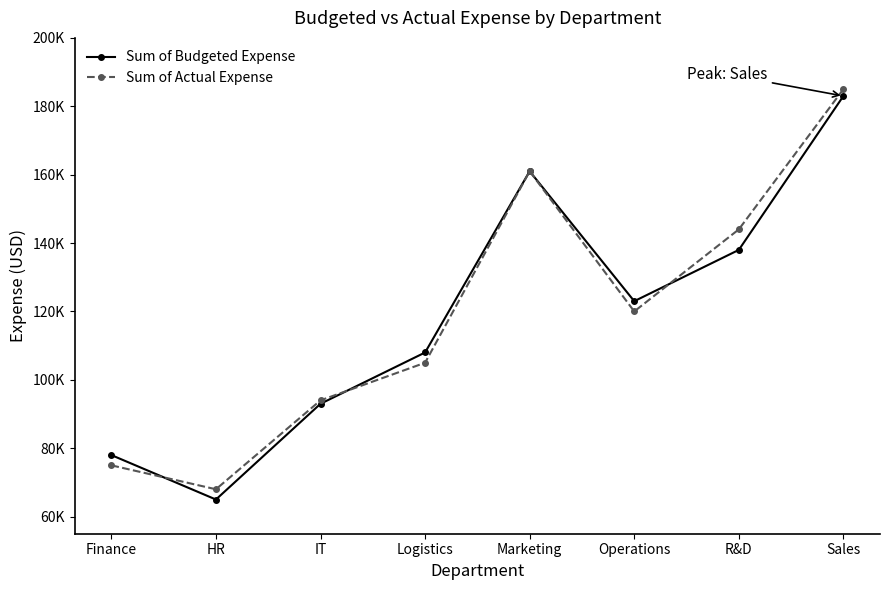

Which series changed the most between R&D and Sales?

Sum of Budgeted Expense